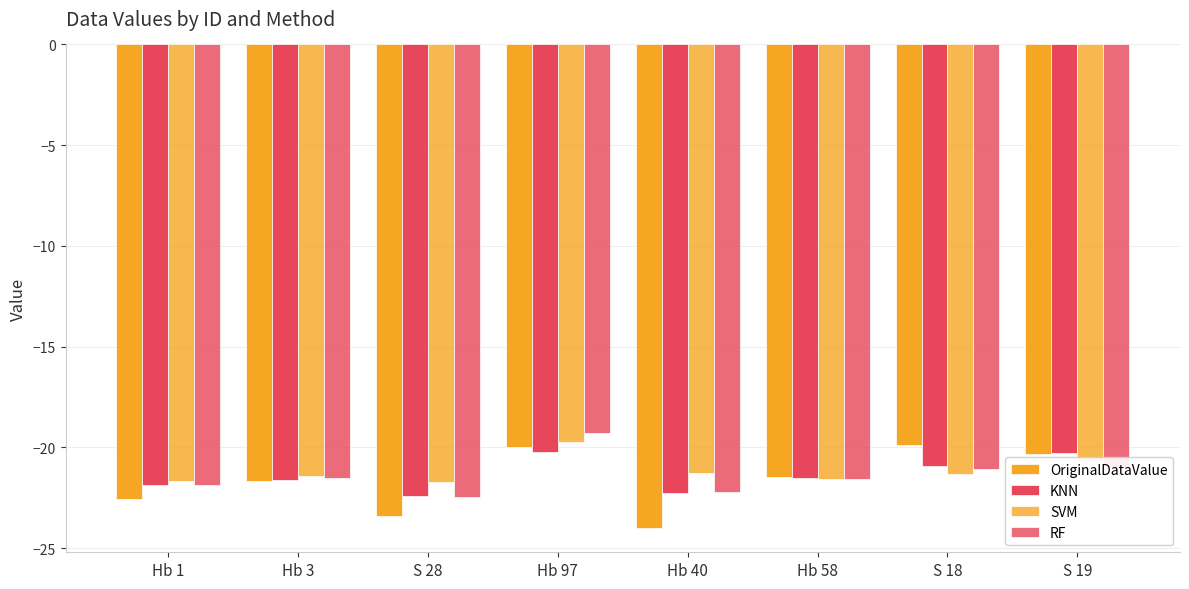

What is the sum of all OriginalDataValue values?

-173.2